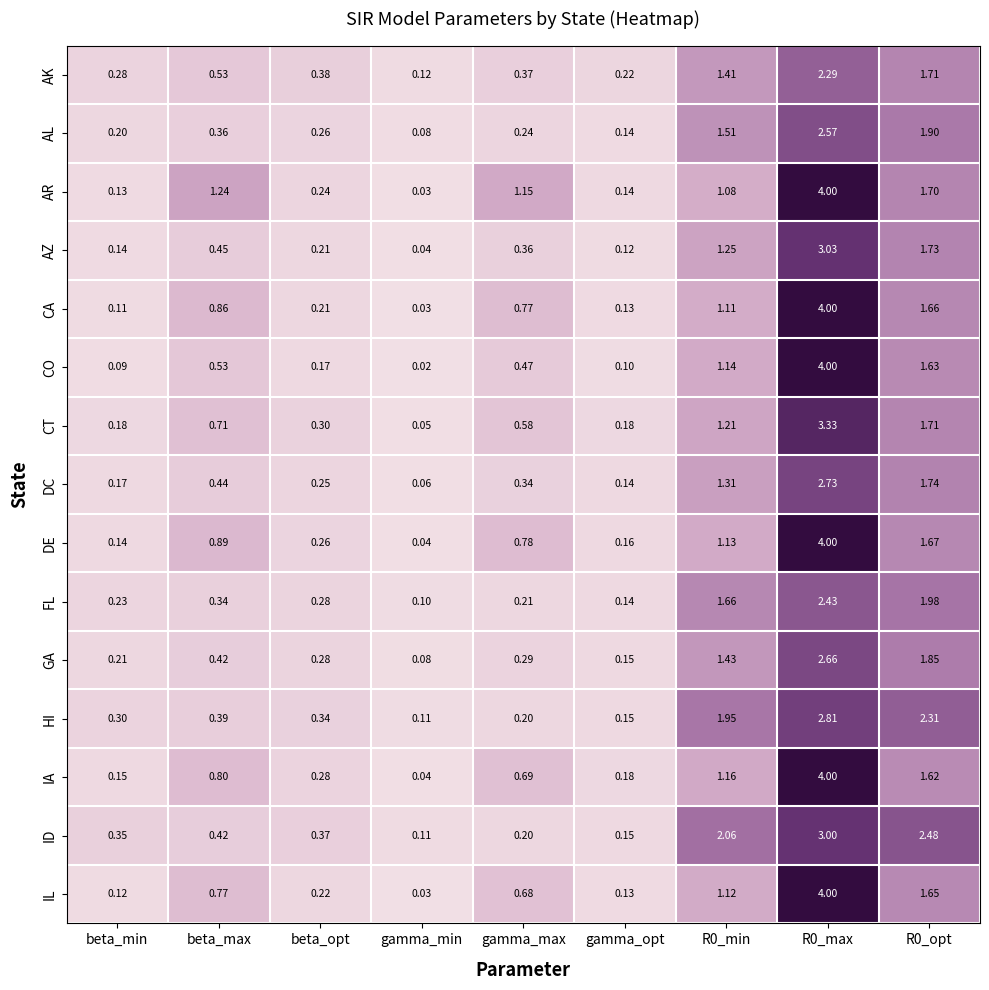

Which category has the lowest value in the AZ series?

gamma_min